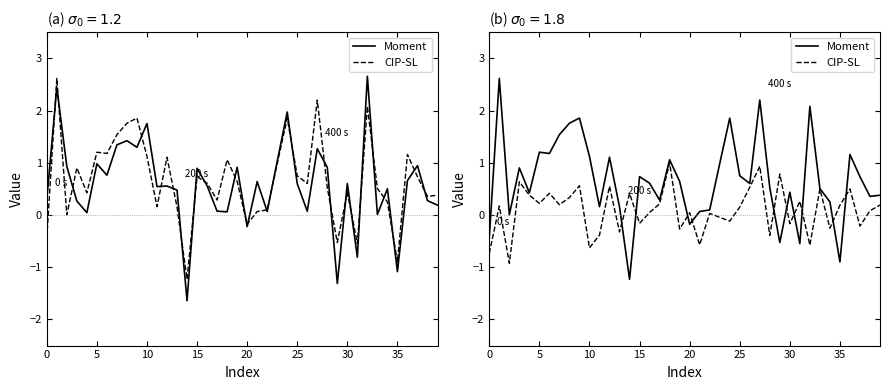

What is the maximum value for Value_Female?

2.6